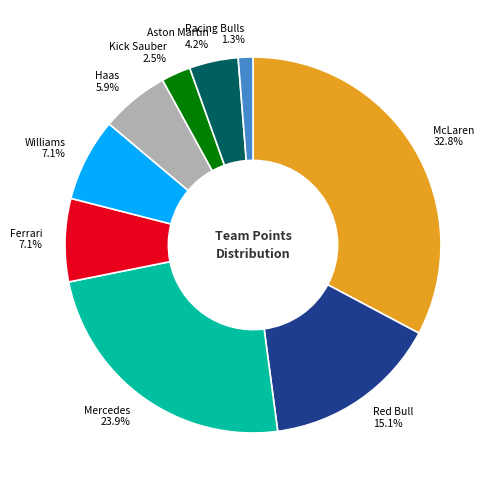

What percentage is the Mercedes slice, to the nearest percent?

24%